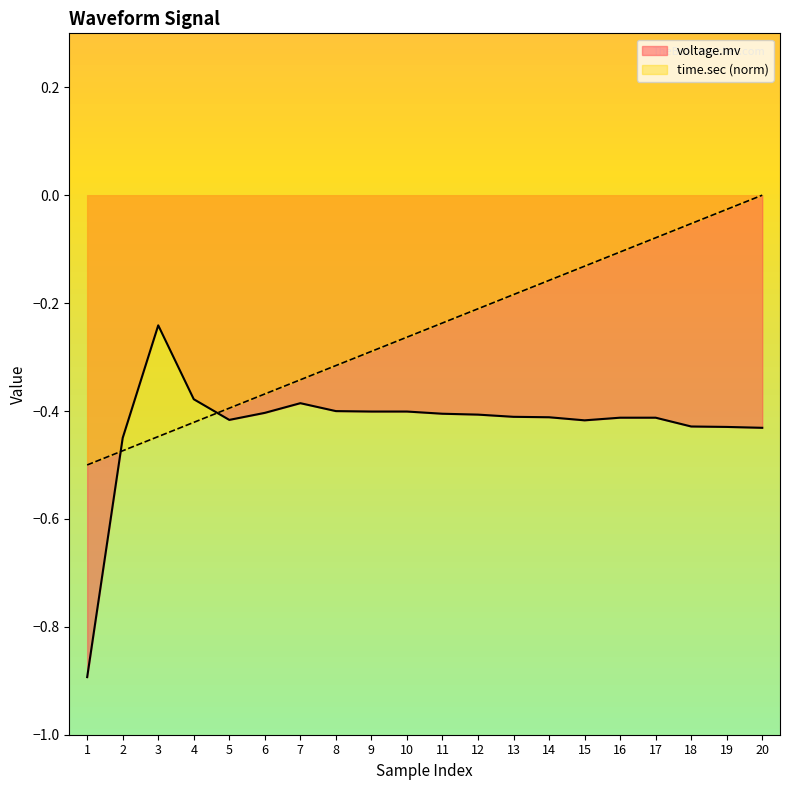

What is the total value across all series at 8?

-0.7